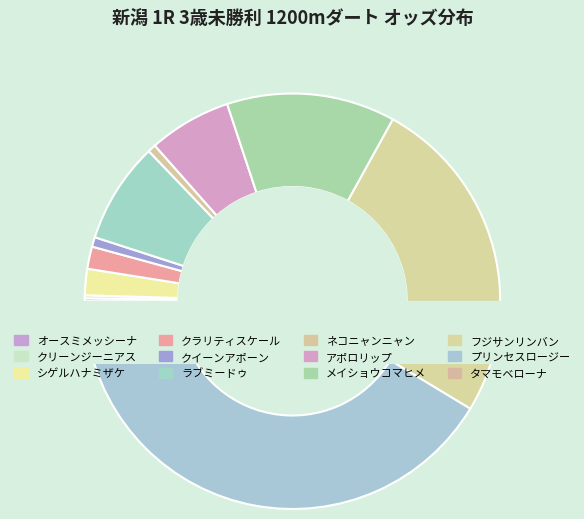

To the nearest percent, what is the difference between the タマモベローナ and クラリティスケール slice percentages?

1%